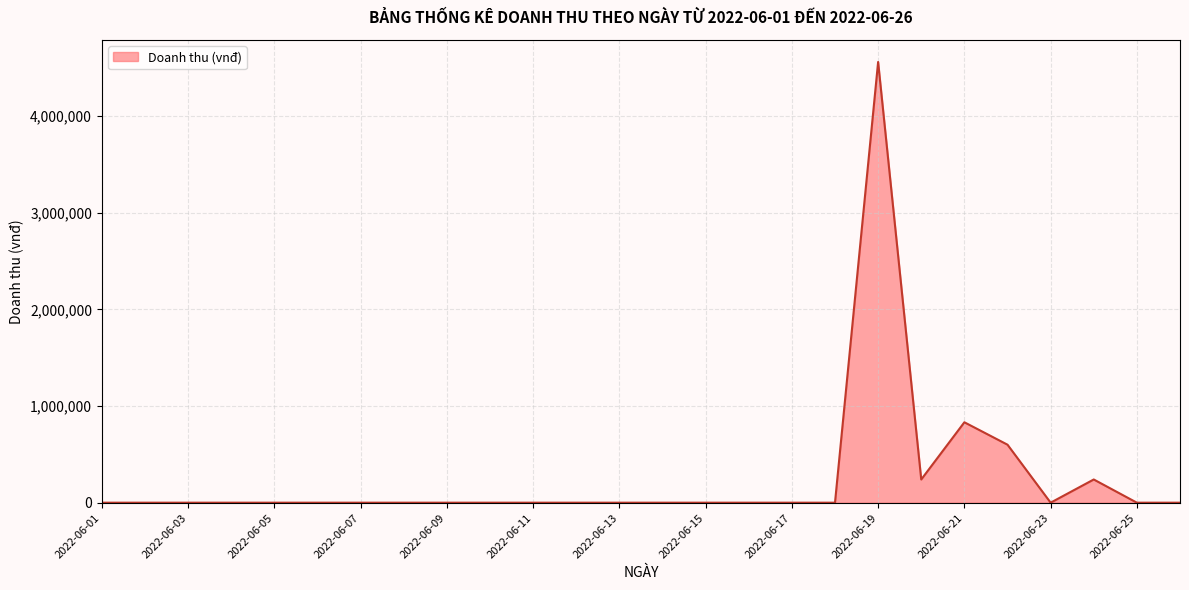

Which category has the lowest value across all series?

2022-06-01